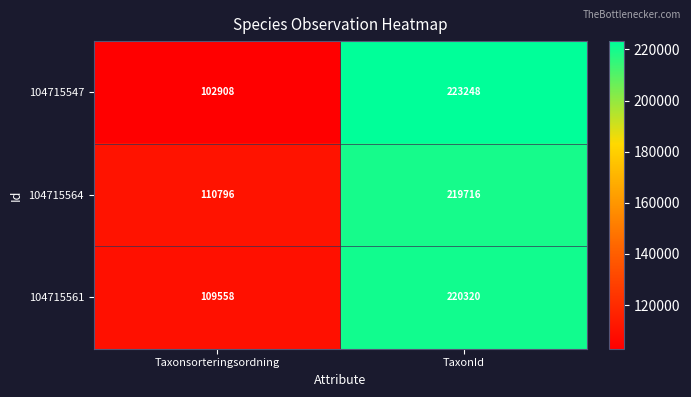

True or false: 104715547 has a value of 223248 at TaxonId.

True